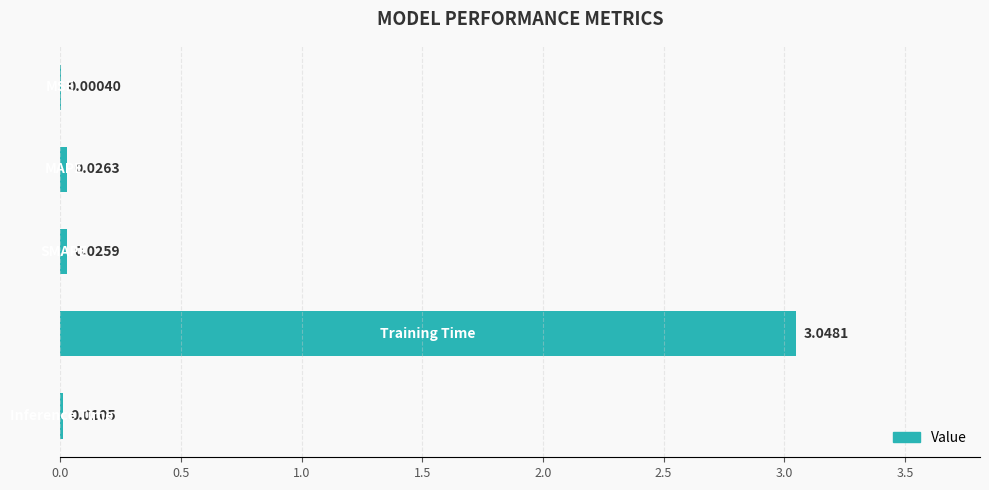

Are the bars horizontal?

Yes